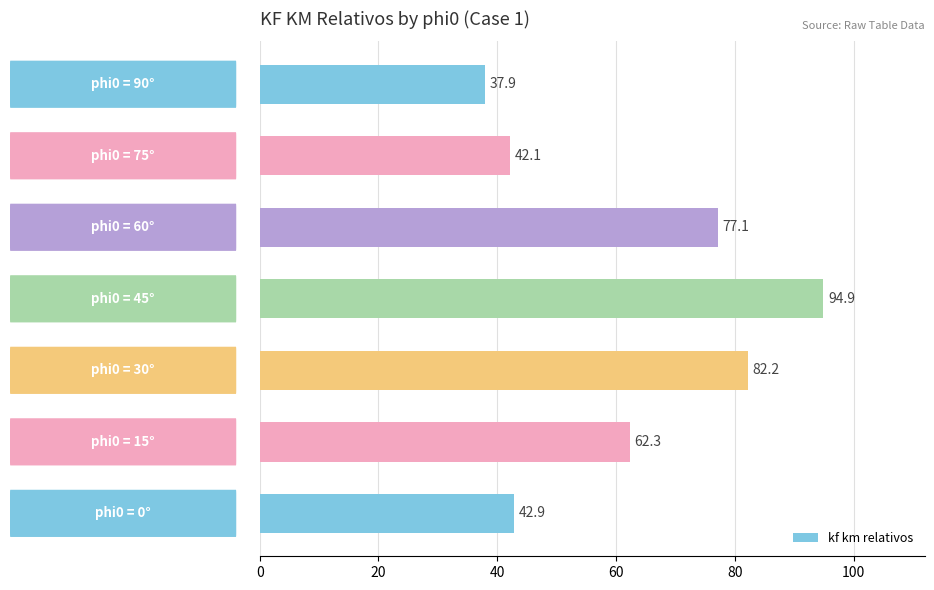

What is the greatest value displayed?

94.9